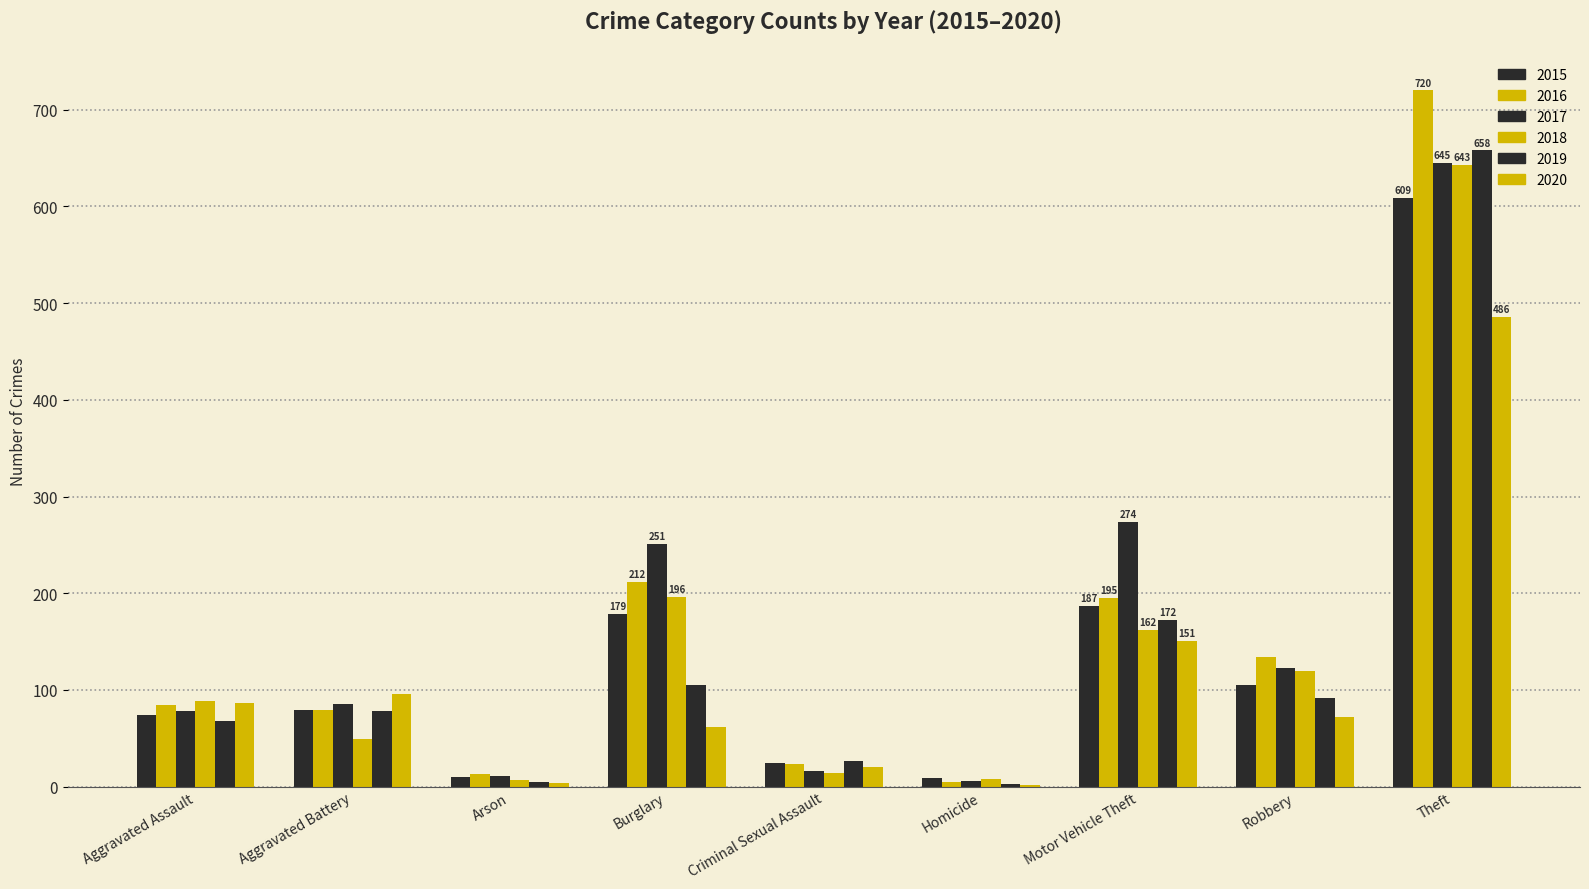

Does the chart contain stacked bars?

No